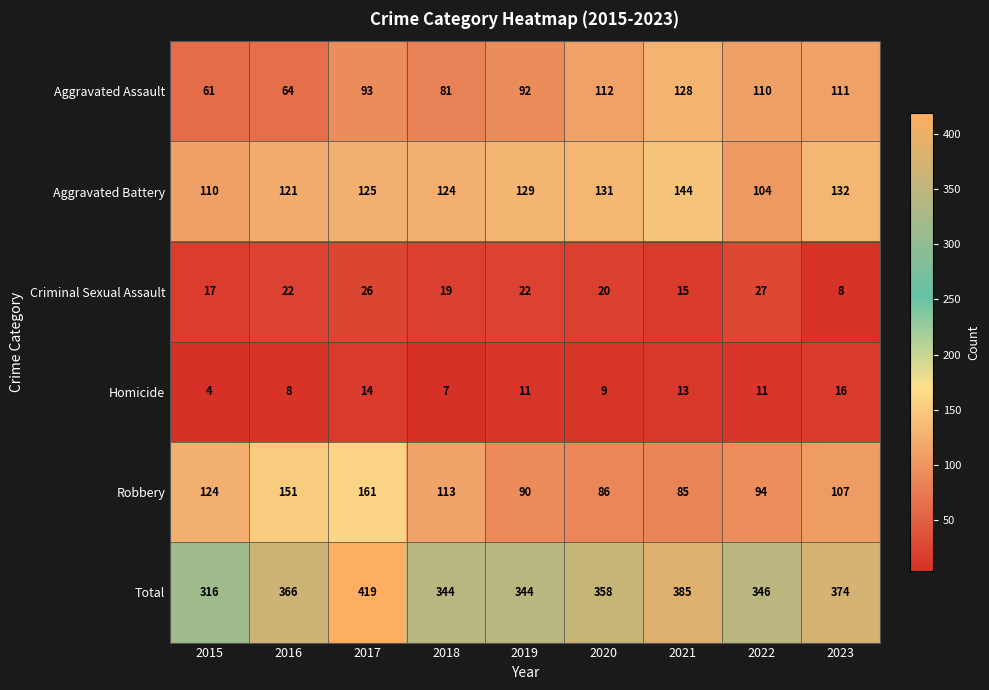

Where is Robbery nearest to the value 123?

2015